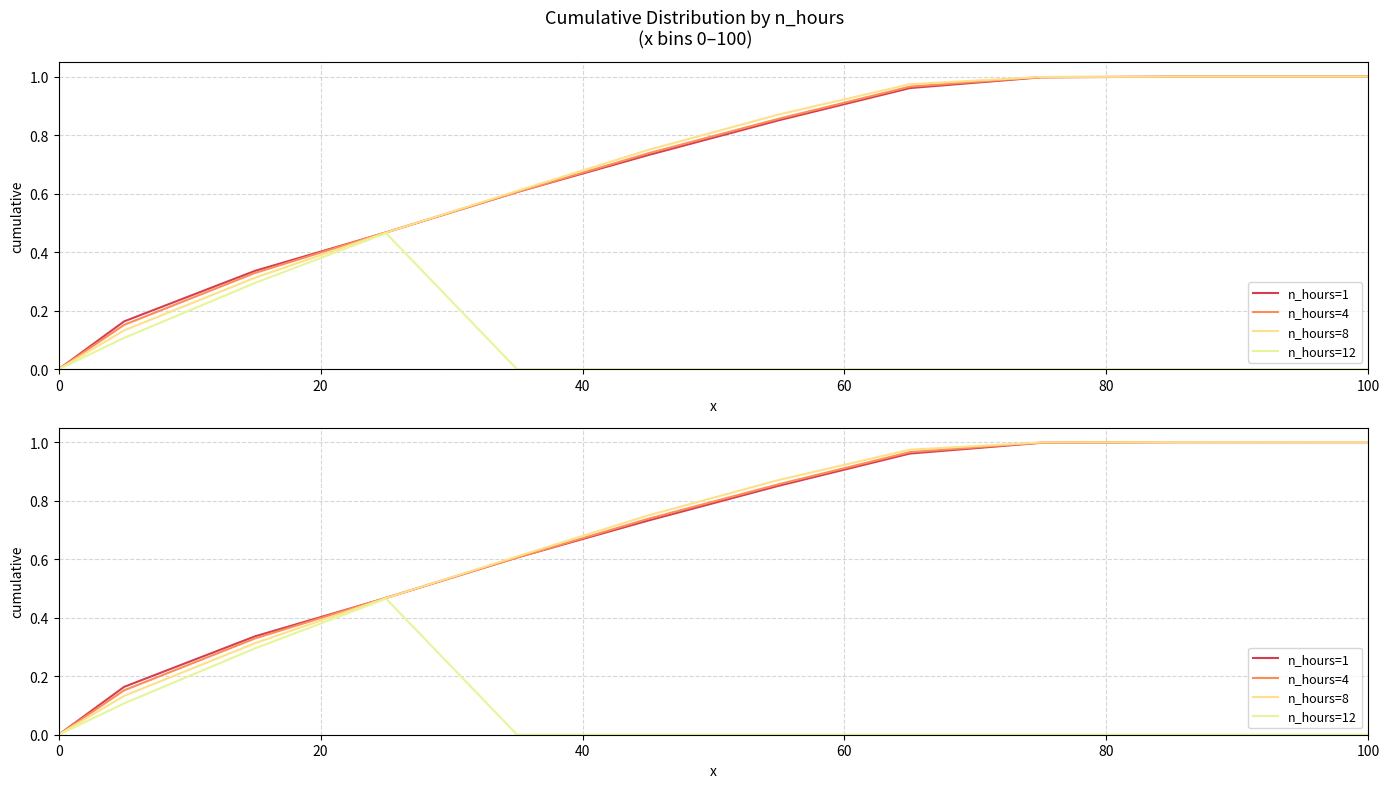

At how many categories does at least one series exceed 0?

11